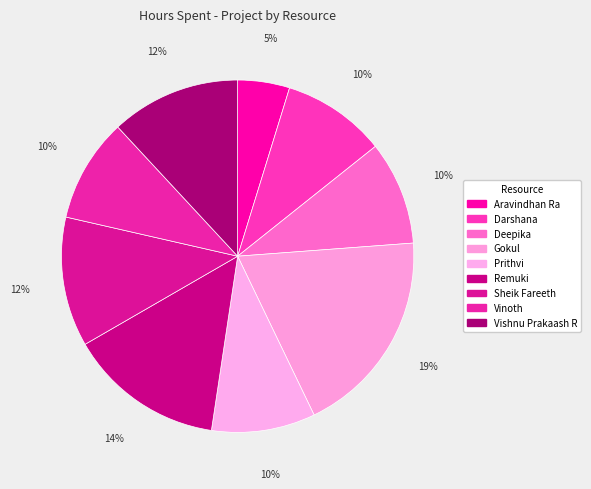

How many segments does this pie chart have?

9